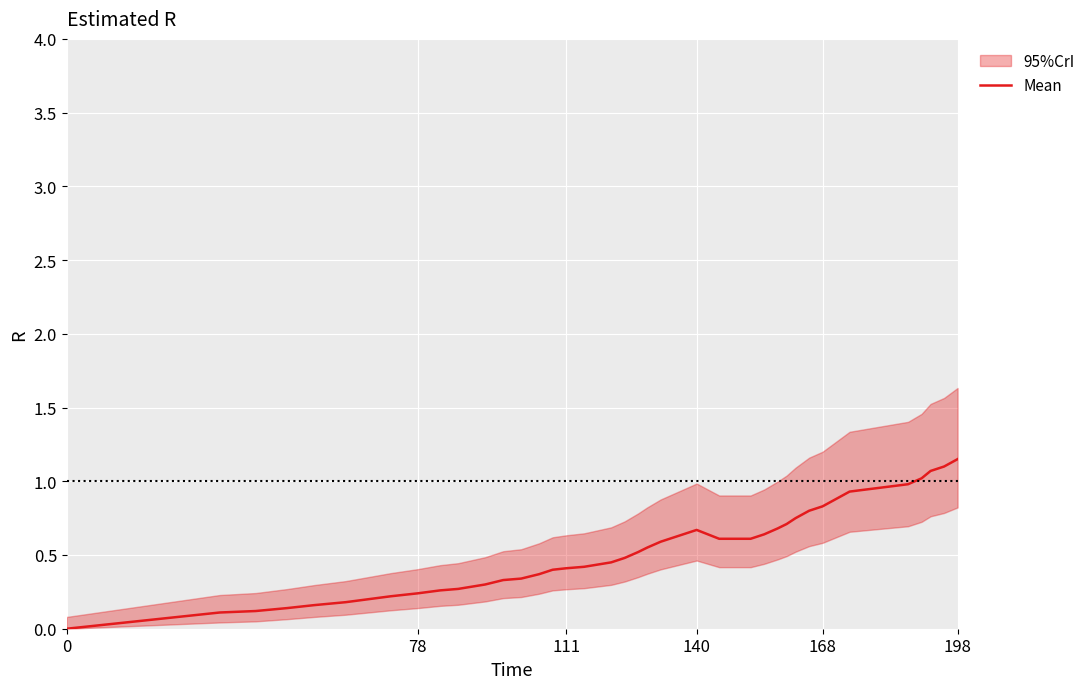

Count the number of categories in the chart.

40